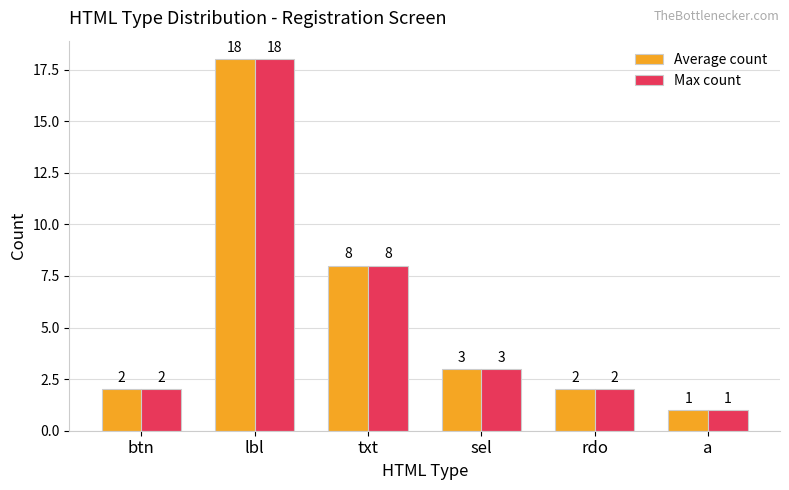

What position from the left is sel?

4